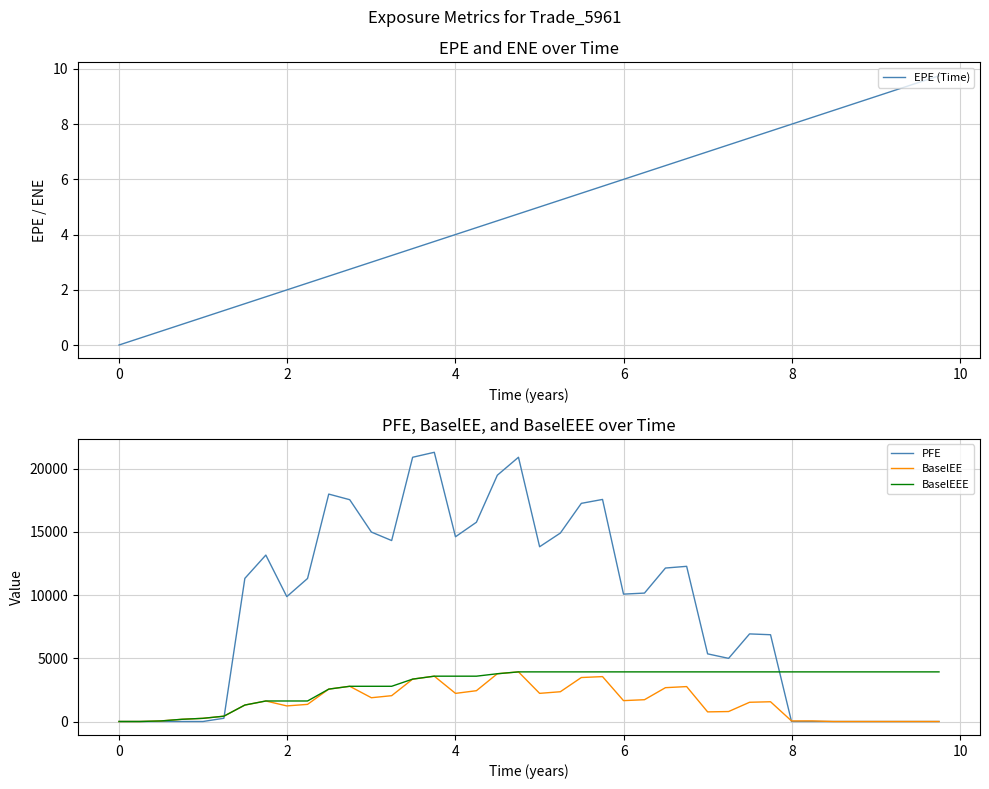

Is it true that EPE (Time) equals 4.0 at 4?

True